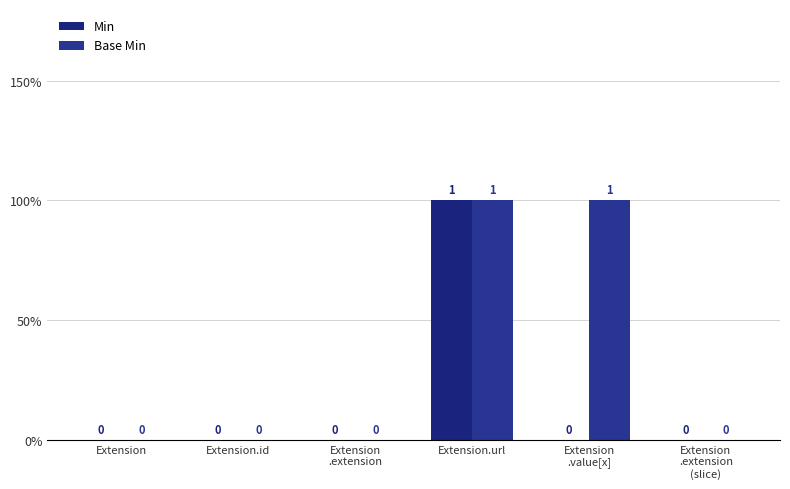

Reading left to right, transcribe all the data shown in this chart.

Min: Extension=0	Extension.id=0	Extension
.extension=0	Extension.url=1	Extension
.value[x]=0	Extension
.extension
(slice)=0
Base Min: Extension=0	Extension.id=0	Extension
.extension=0	Extension.url=1	Extension
.value[x]=1	Extension
.extension
(slice)=0